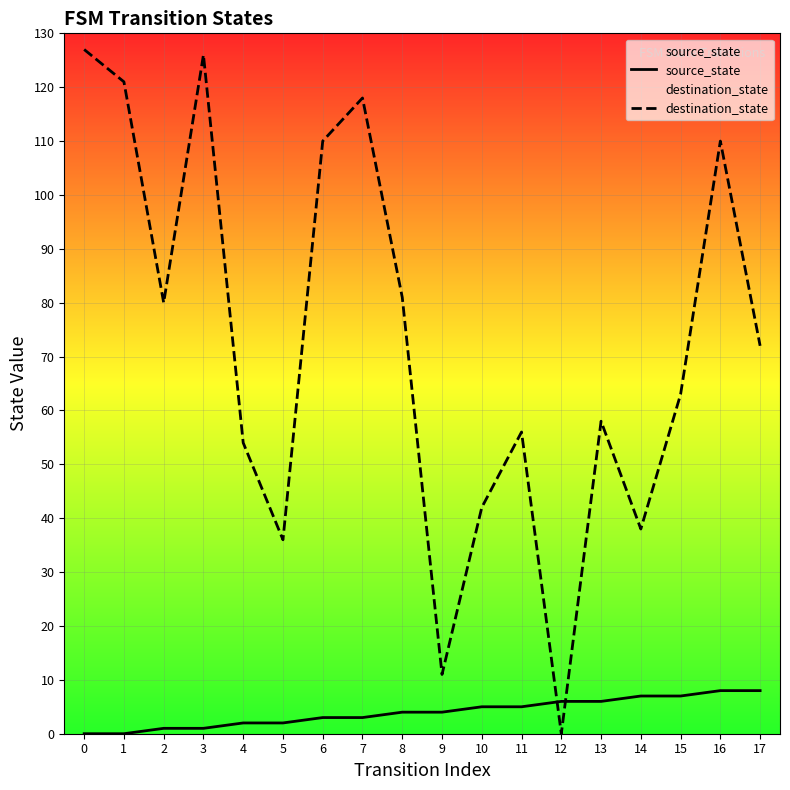

Reading left to right, transcribe all the data shown in this chart.

source_state: 0	0	1	1	2	2	3	3	4	4	5	5	6	6	7	7	8	8
destination_state: 127	121	80	126	54	36	110	118	81	11	42	56	0	58	38	63	110	72